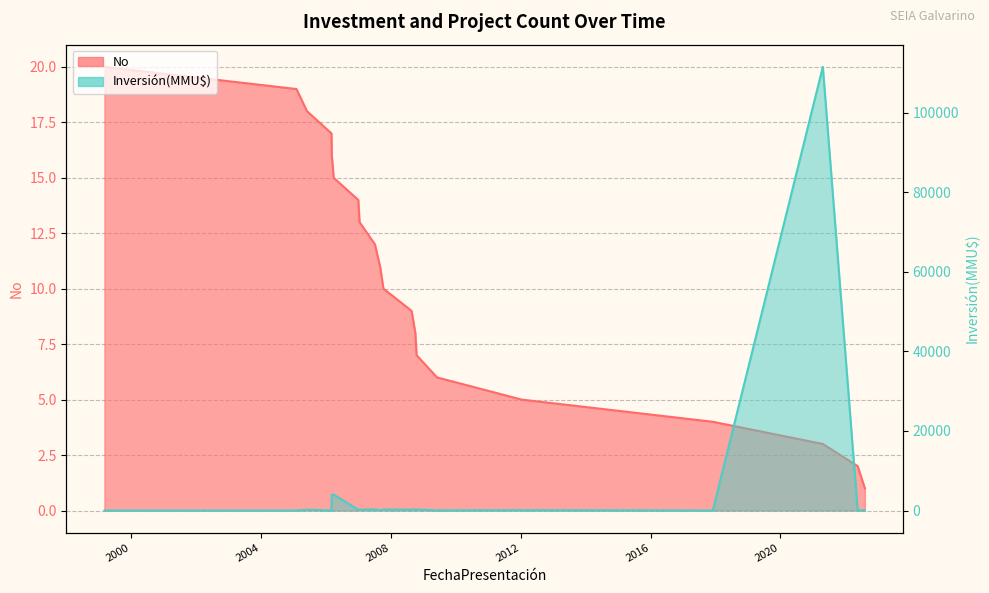

Does the chart display data point markers on the line(s)?

No